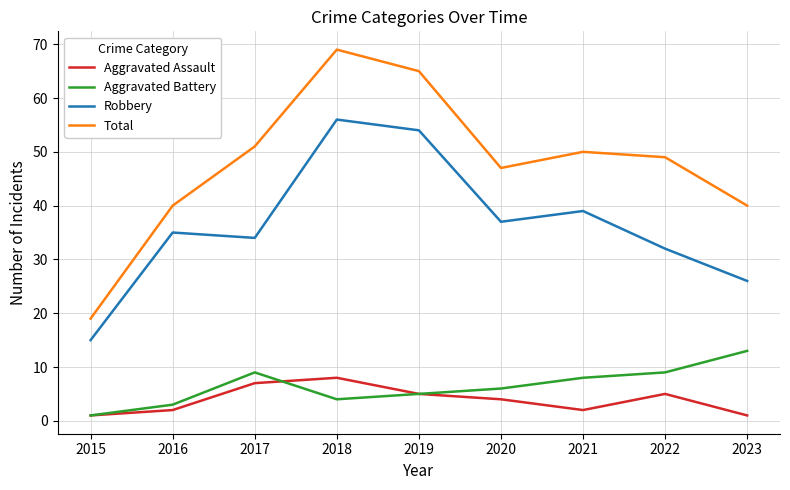

Which category has the highest value across all series?

2018